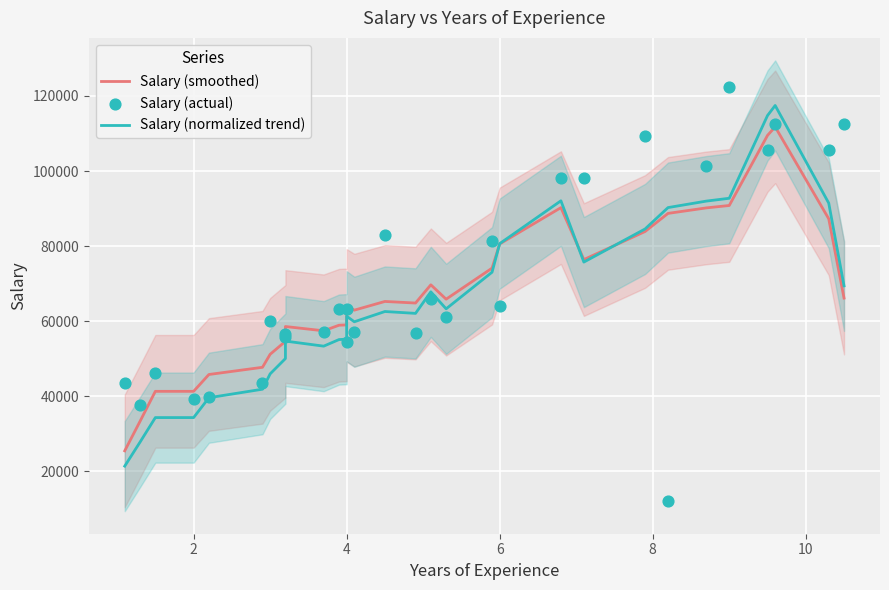

At how many categories does at least one series exceed 67237?

14